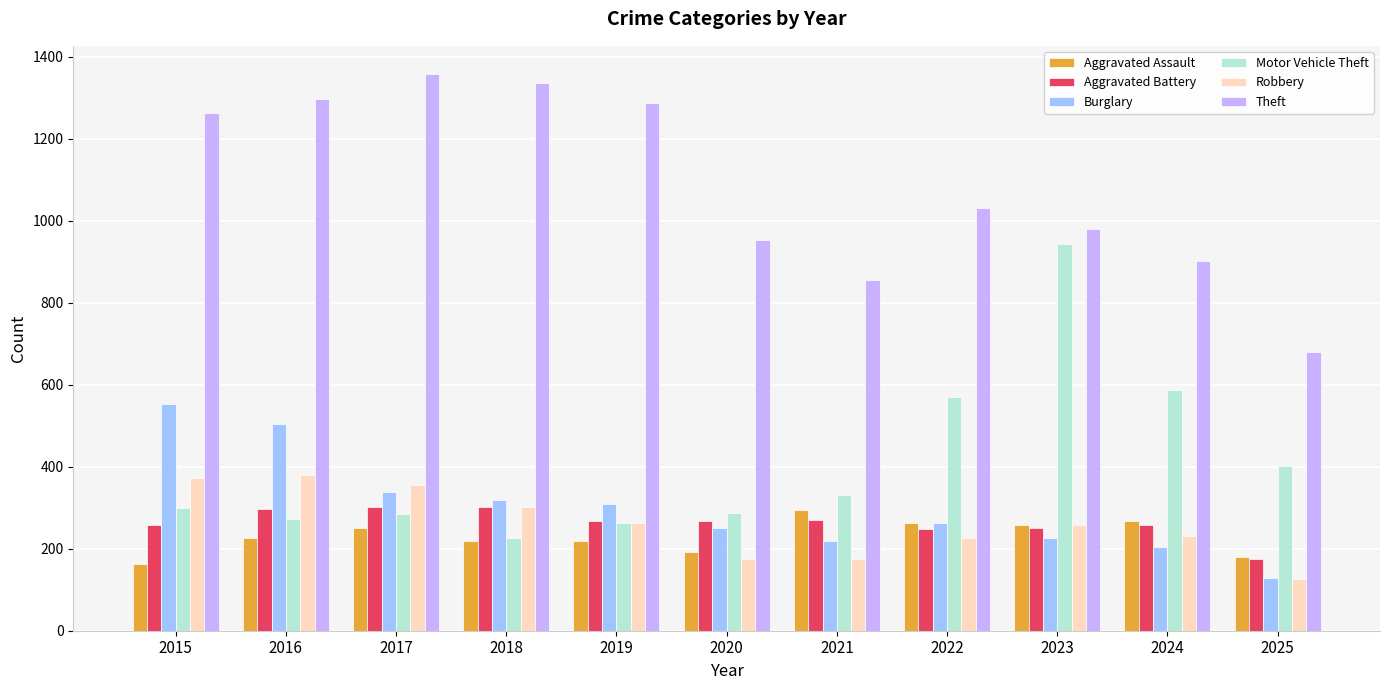

The value of Burglary at 2021 is 220. True or false?

True